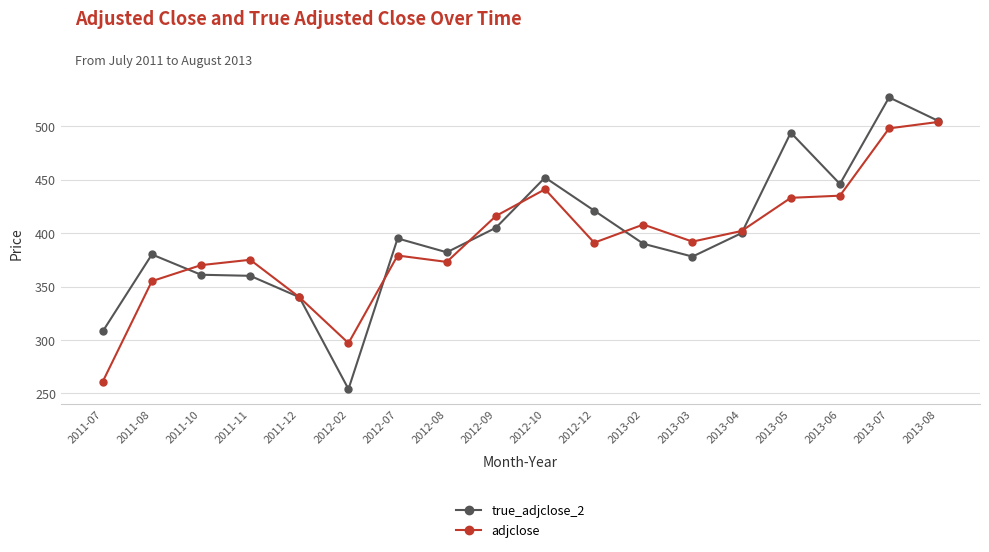

Where is the first local maximum for true_adjclose_2?

2011-08